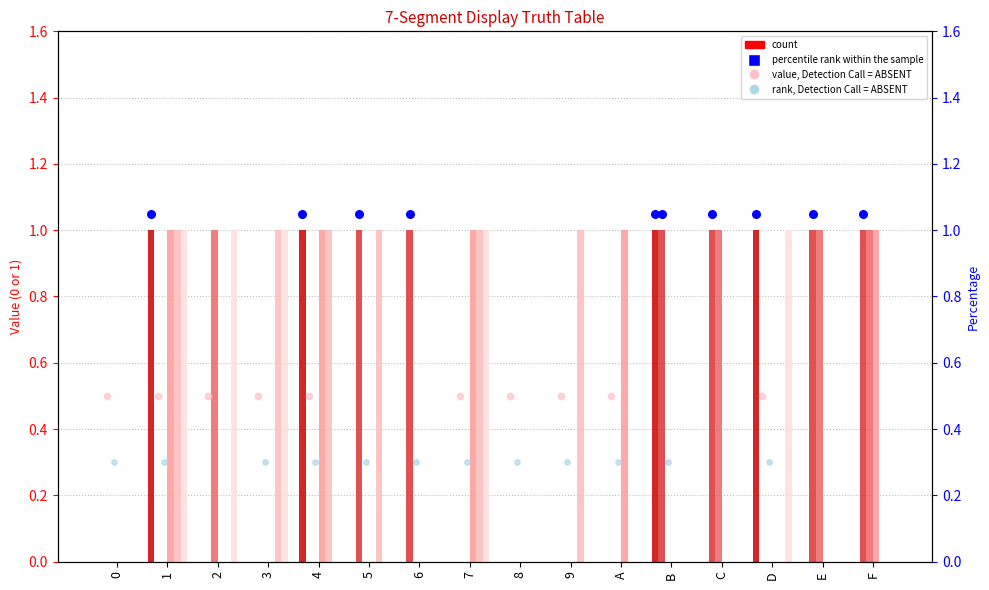

At how many categories does at least one series exceed 0?

14